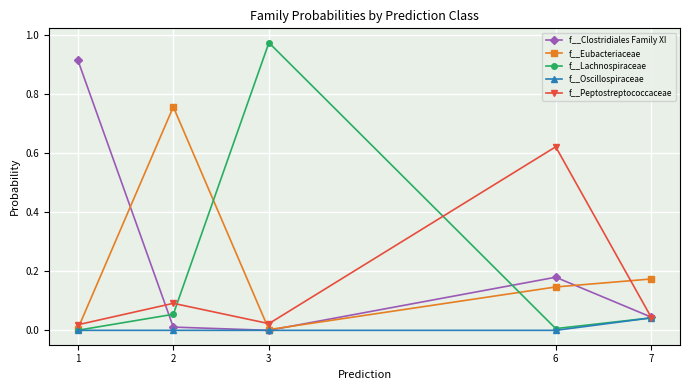

Rank the series by their maximum value, from lowest to highest.

f__Oscillospiraceae, f__Peptostreptococcaceae, f__Eubacteriaceae, f__Clostridiales Family XI, f__Lachnospiraceae